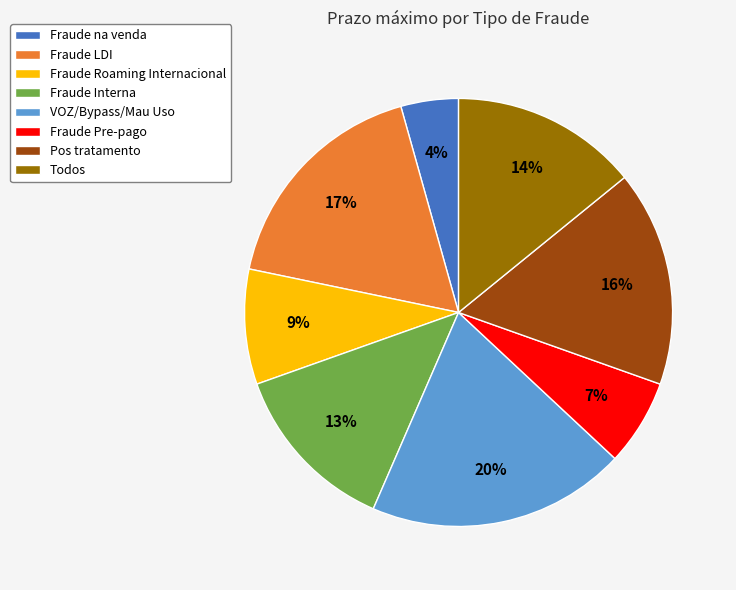

True or false: Fraude Pre-pago accounts for 7% of the total.

True